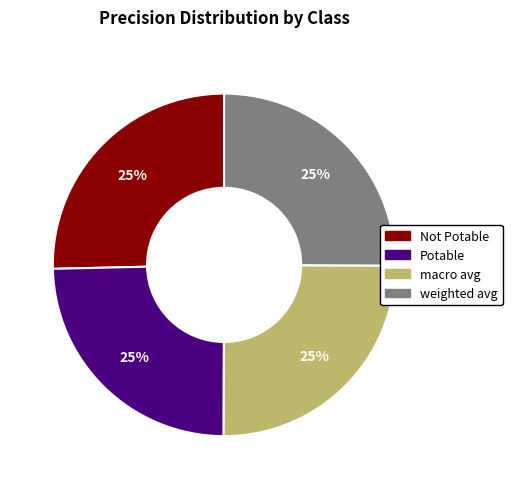

To the nearest percent, what is the combined percentage of weighted avg and Not Potable?

50%